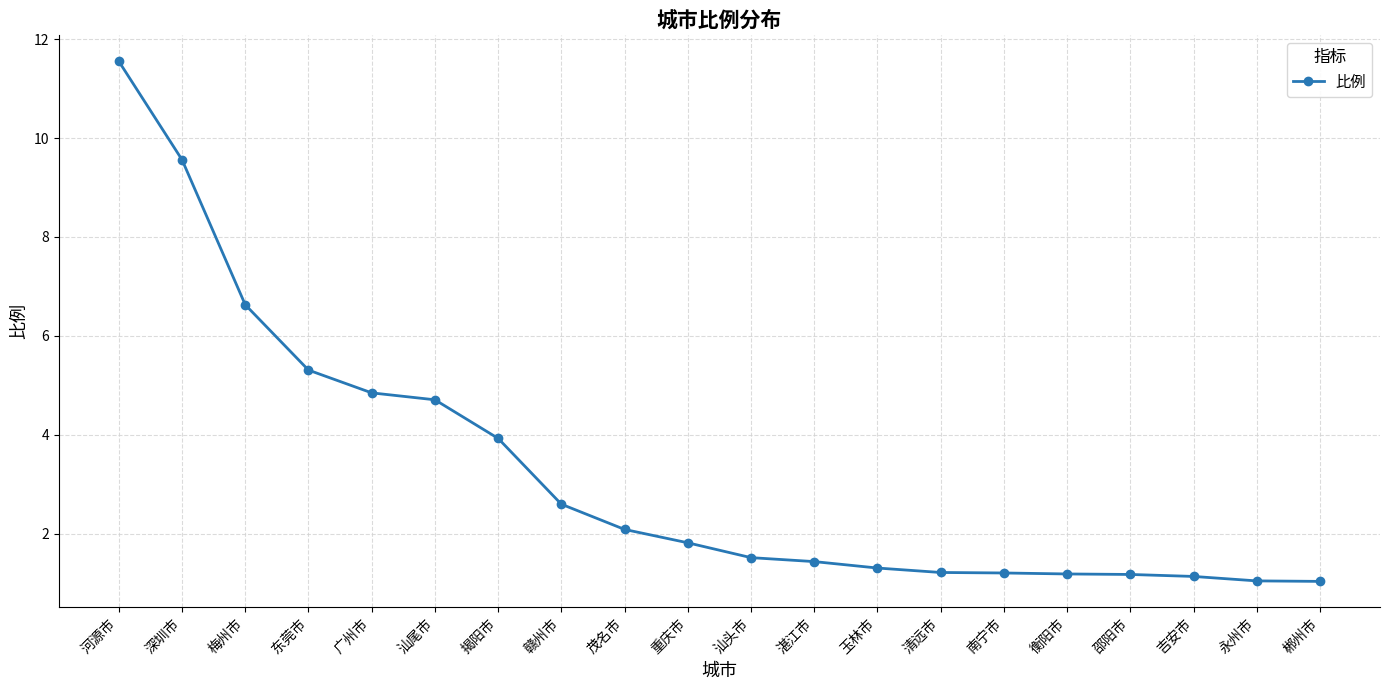

Is it true that the value at 梅州市 is 6.6?

True